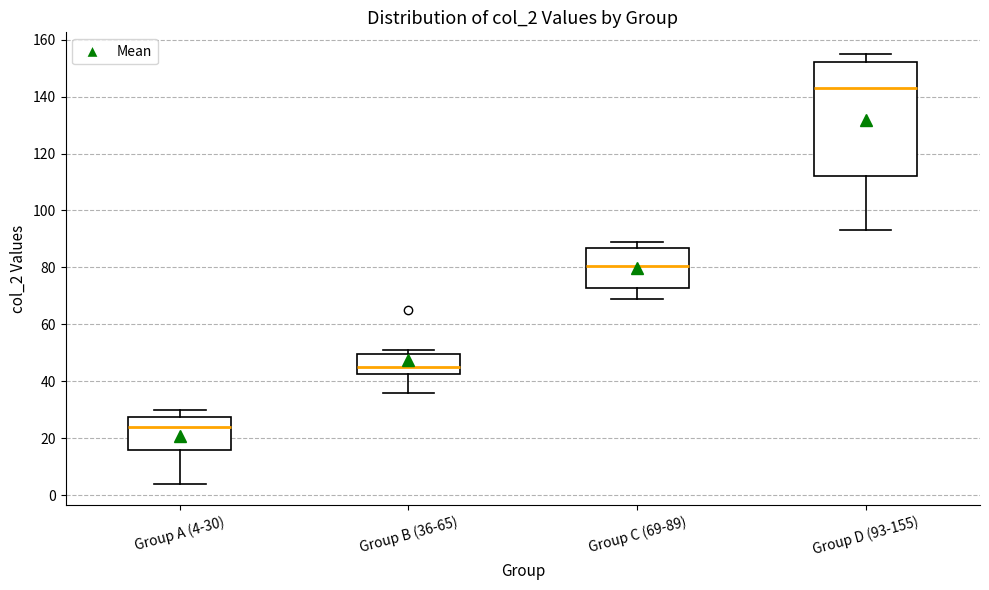

Reading left to right, transcribe this box plot: for each box, give where its median line is, the range the box spans, and where its two whiskers end, as read against the y-axis. The values are not printed on the chart, so give them approximately, as read against the axis.

Group A (4-30): median 24, box 16 to 28, whiskers 4 to 30
Group B (36-65): median 46, box 42 to 50, whiskers 36 to 52
Group C (69-89): median 80, box 72 to 86, whiskers 70 to 90
Group D (93-155): median 144, box 112 to 152, whiskers 94 to 156